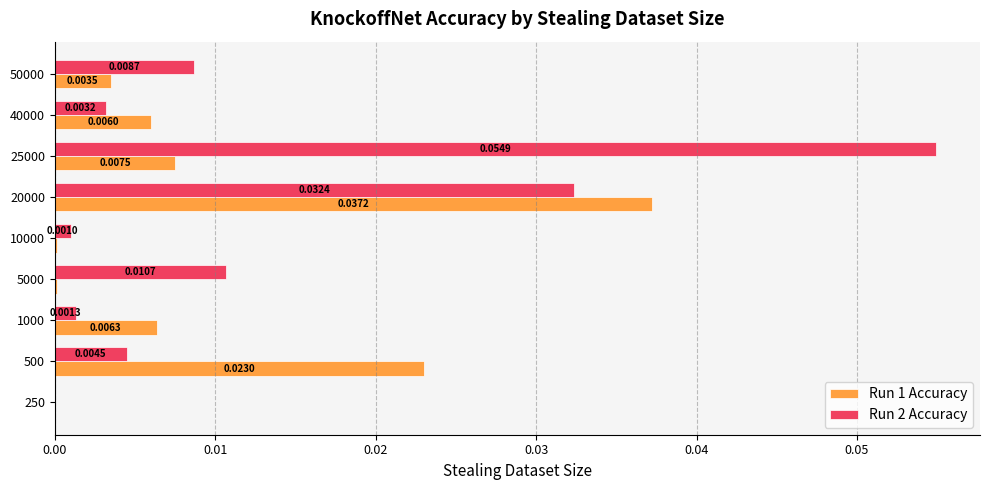

At which category is the sum across all series the highest?

20000